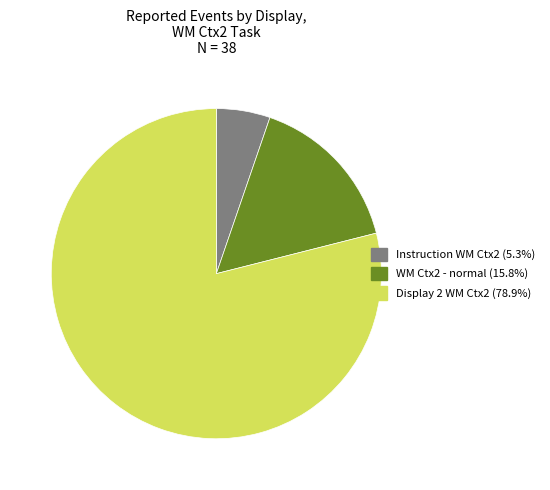

Is there any slice that represents more than half of the pie?

Yes